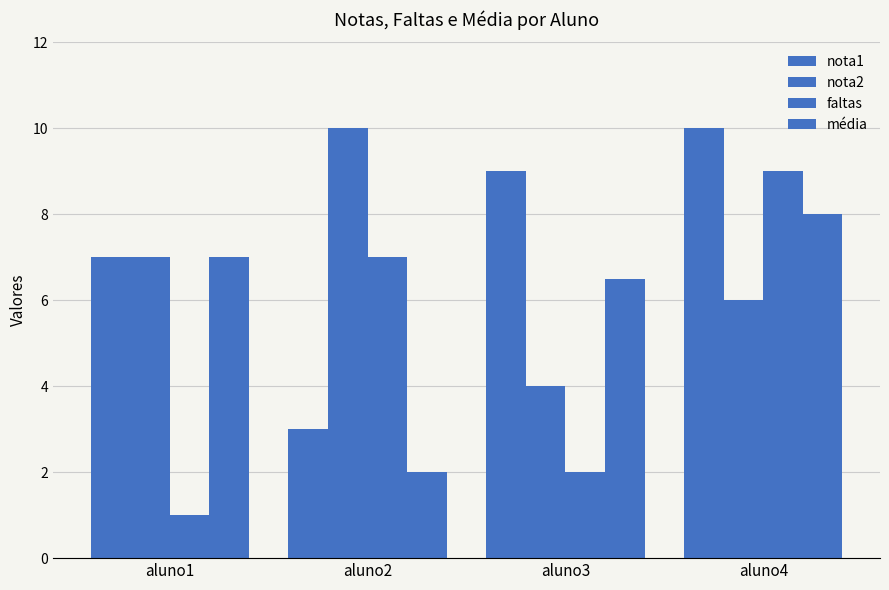

How many bars are there in total?

16